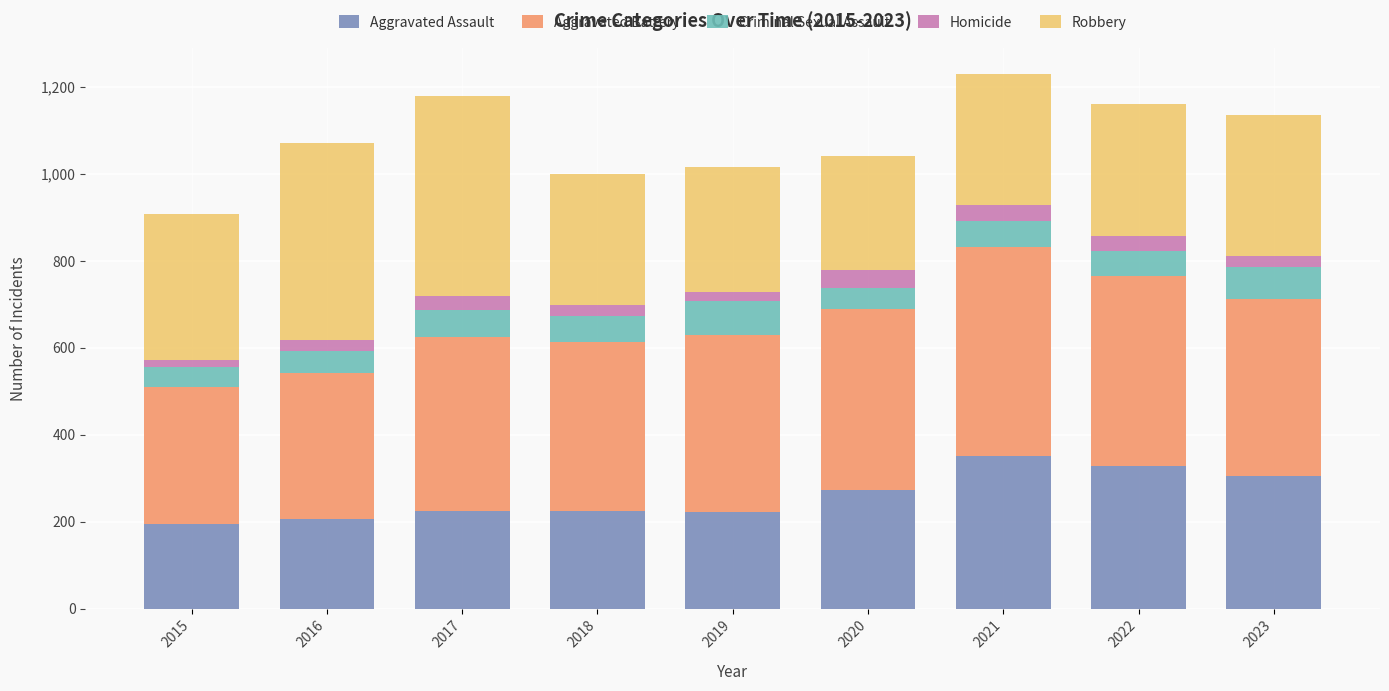

The value of Aggravated Assault at 2016 is 298. True or false?

False